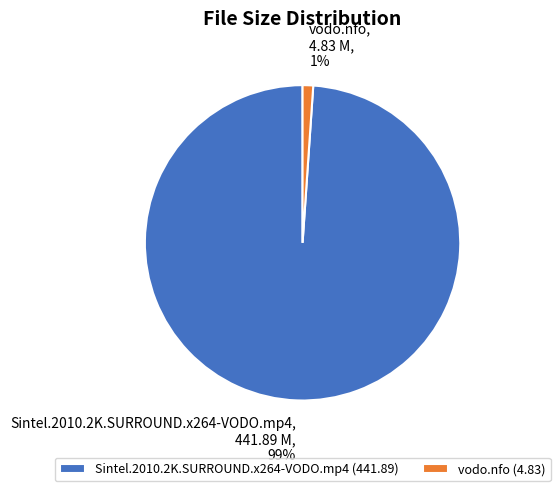

Rank the categories by value from lowest to highest.

vodo.nfo, Sintel.2010.2K.SURROUND.x264-VODO.mp4